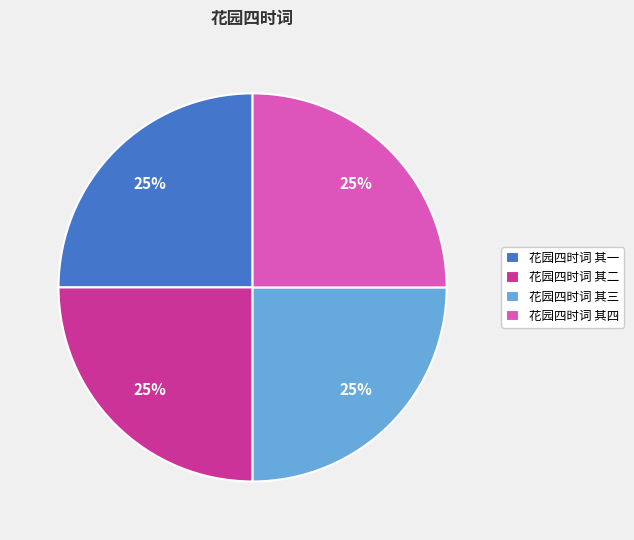

What is the ratio of the value at 花园四时词 其三 to the value at 花园四时词 其四?

1.0